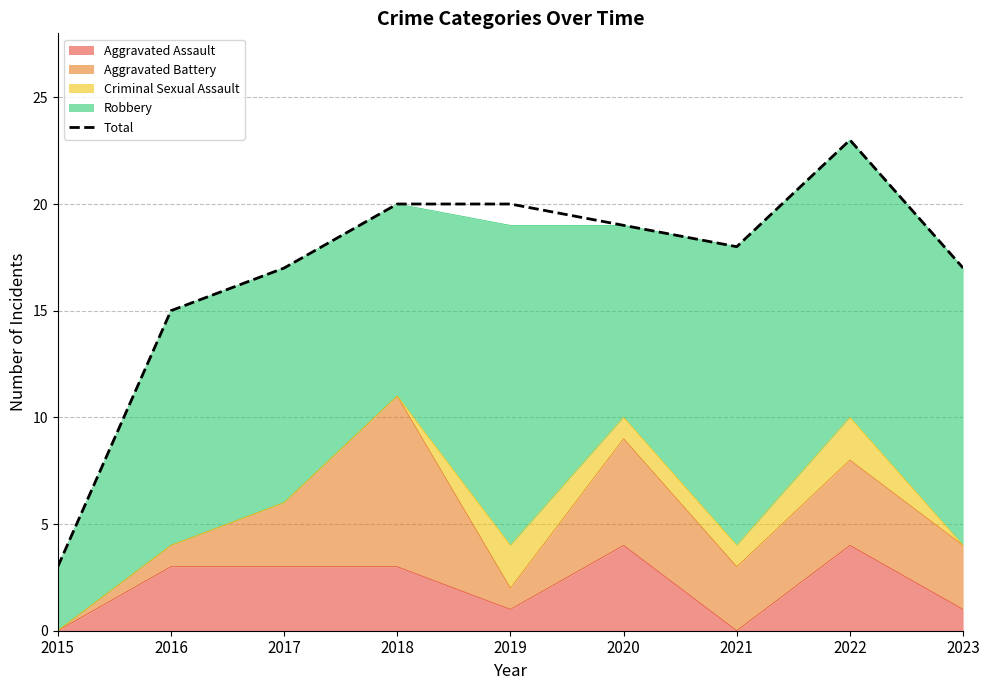

How many data points are less than 18?

4